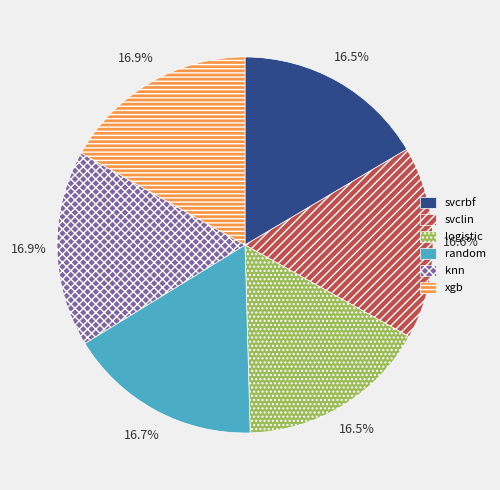

Does any single category account for the majority?

No